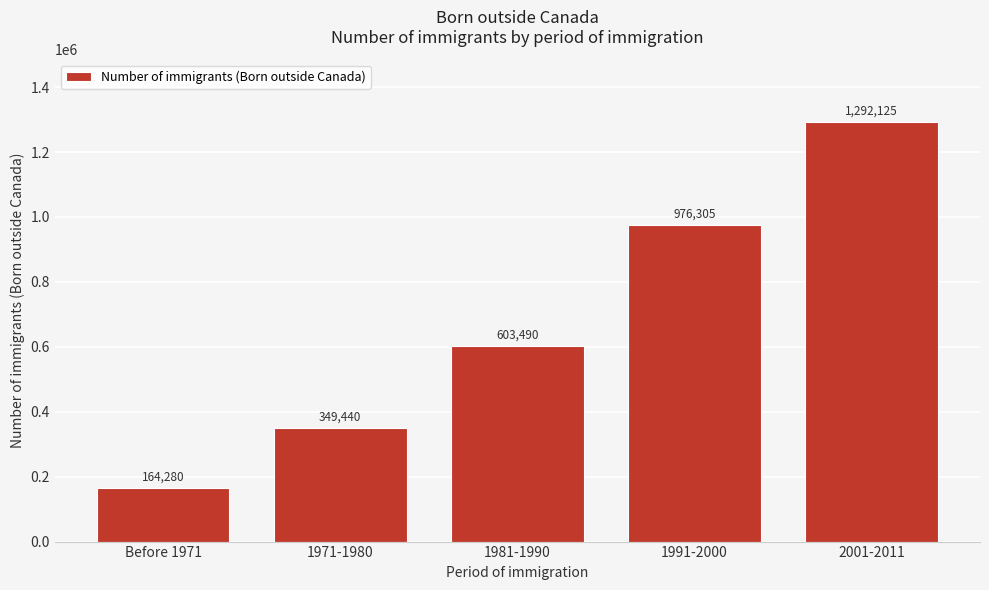

Reading left to right, extract all data points from this chart.

164280	349440	603490	976305	1292125